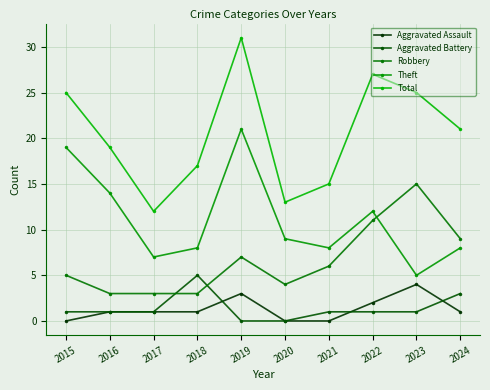

True or false: Aggravated Battery has more than 0 interior local peaks.

True